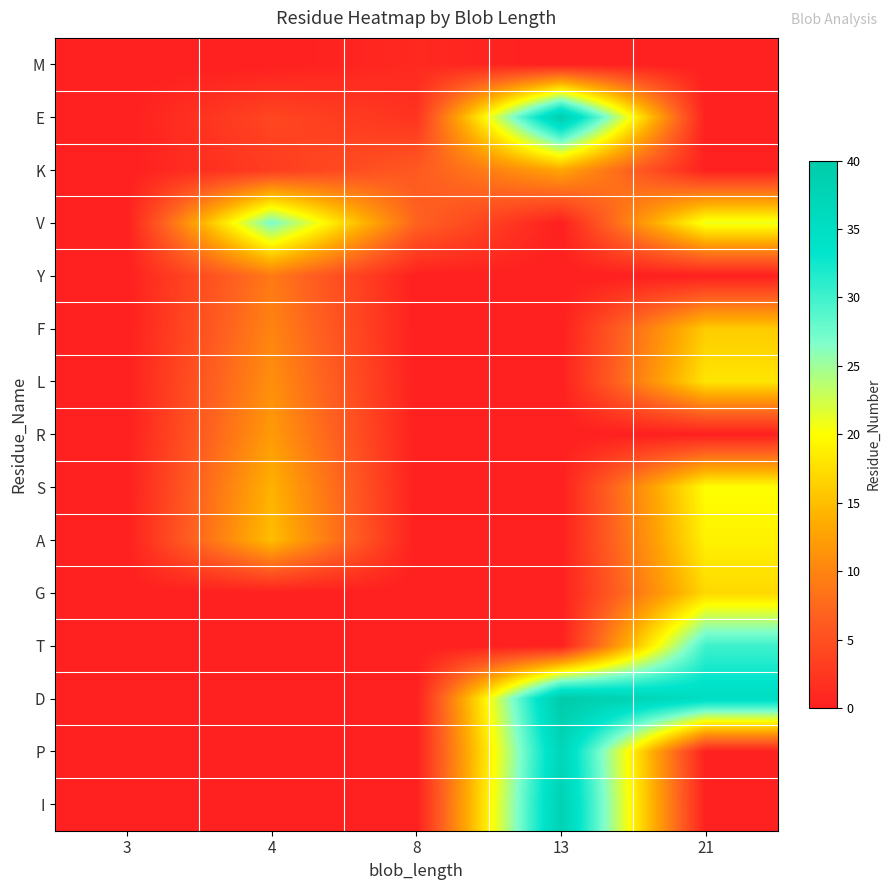

At 3, list the series in order from largest to smallest.

M, E, K, V, Y, F, L, R, S, A, G, T, D, P, I